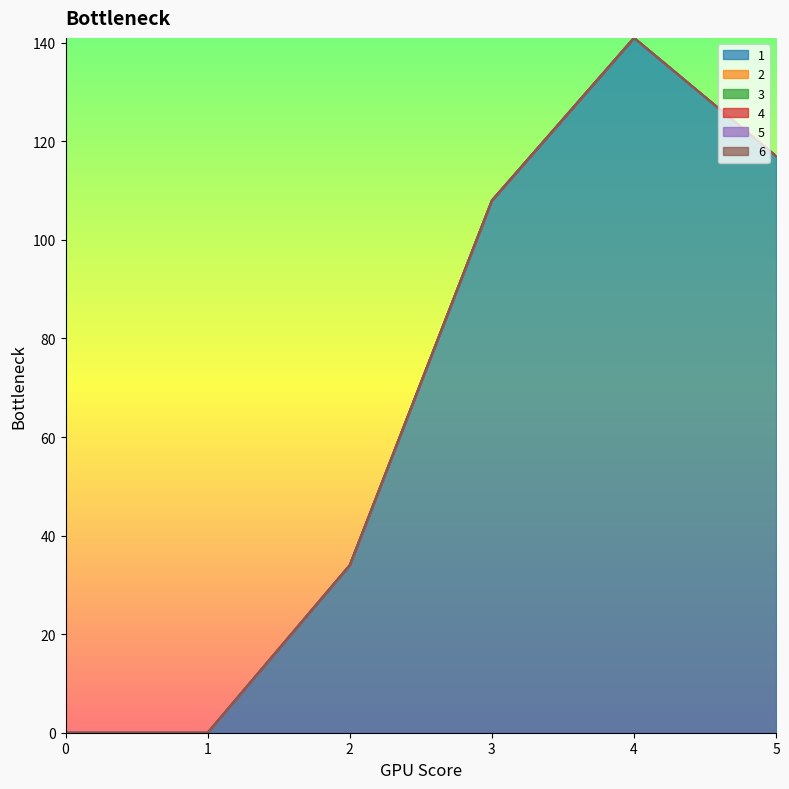

Which series has the widest spread of values?

1